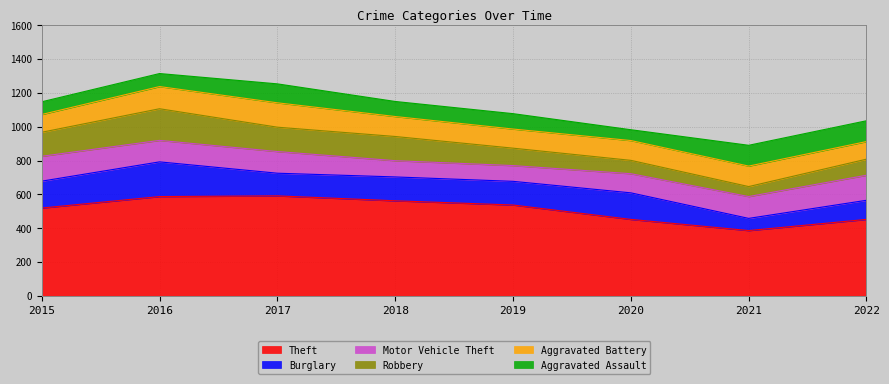

Which has a higher value, 2018 or 2019?

2018